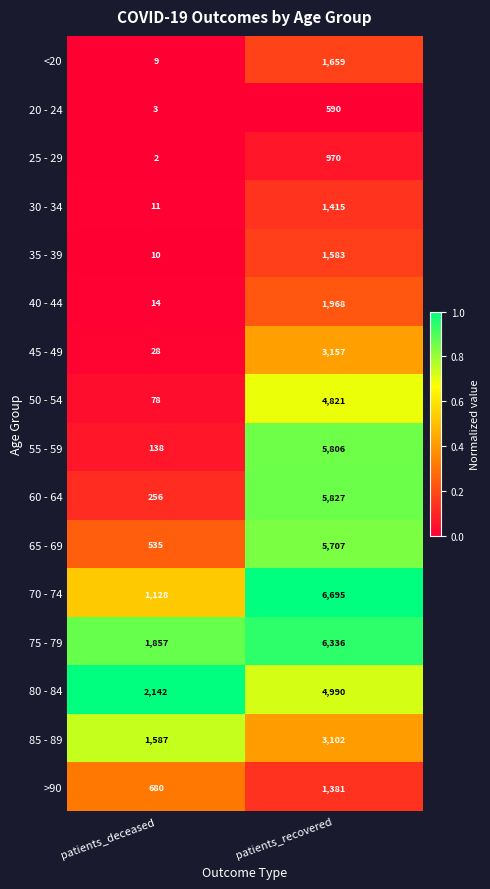

Which series has the largest total across all categories?

75 - 79